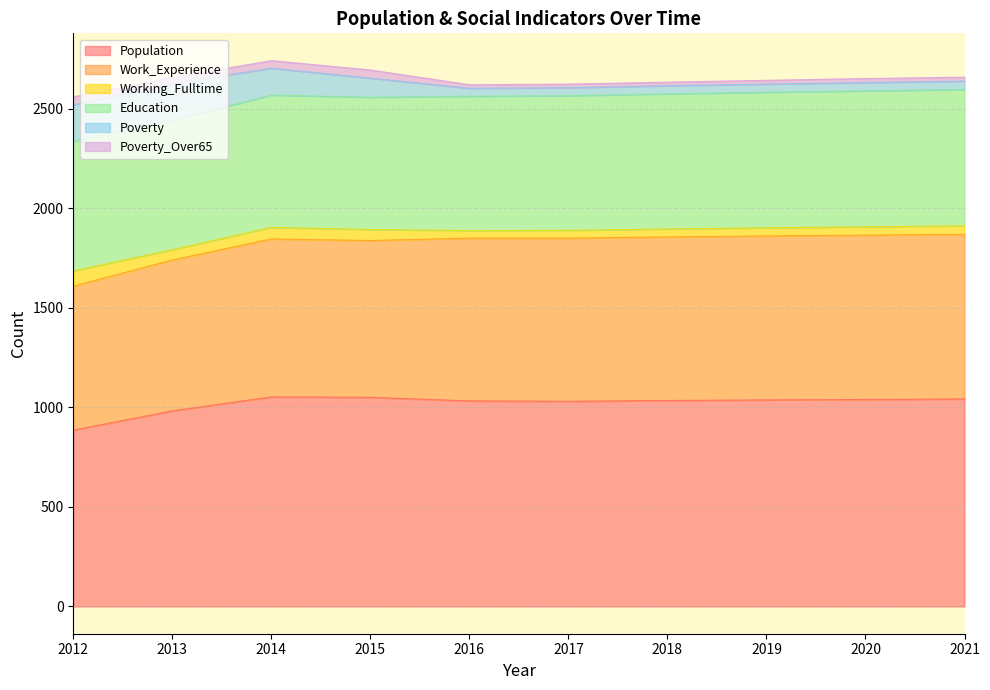

Does the chart have visible grid lines?

Yes